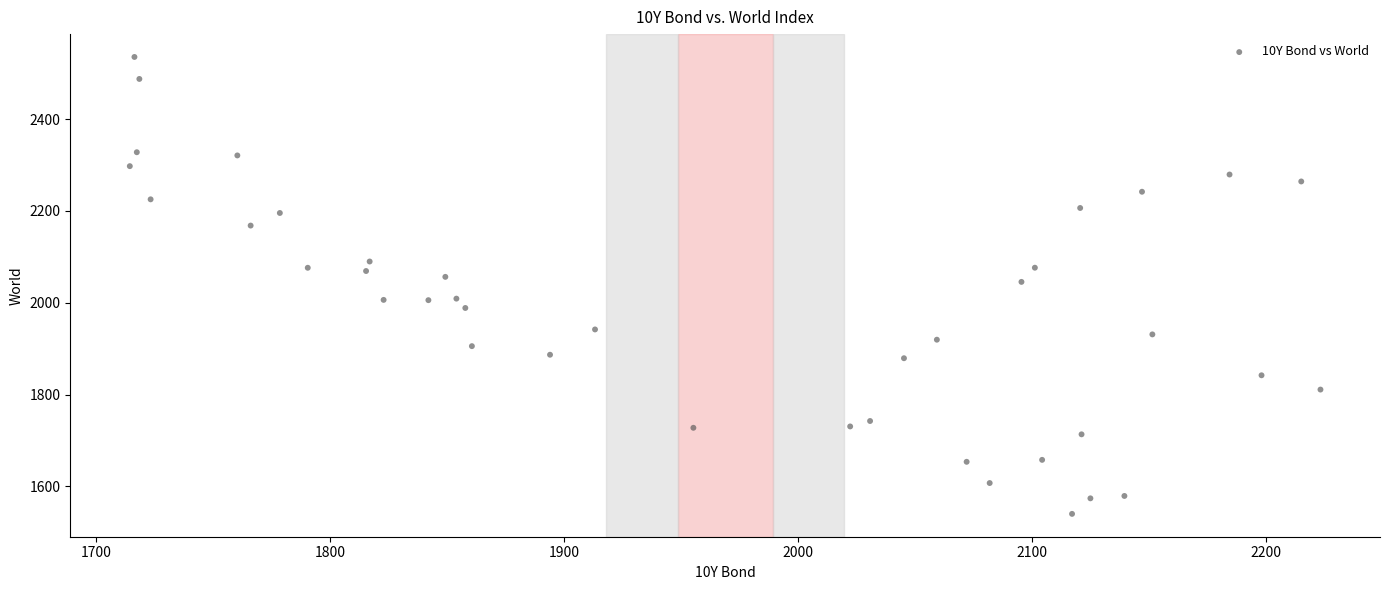

What is the range of Y values (max minus min)?

995.6